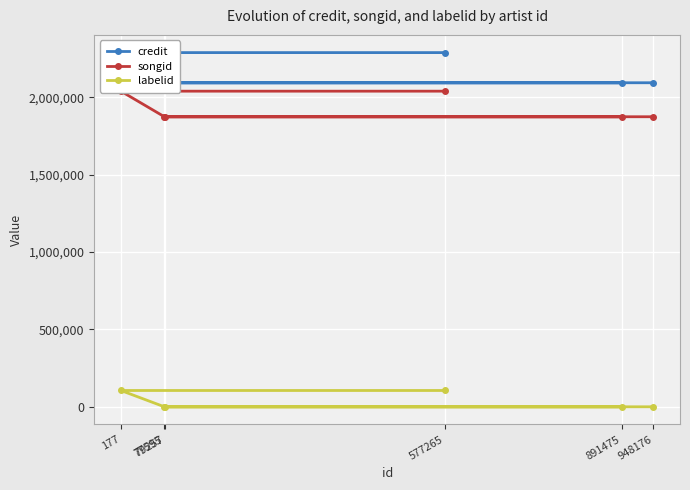

Rank the categories by credit value from highest to lowest.

177, 577265, 948176, 79257, 891475, 77595